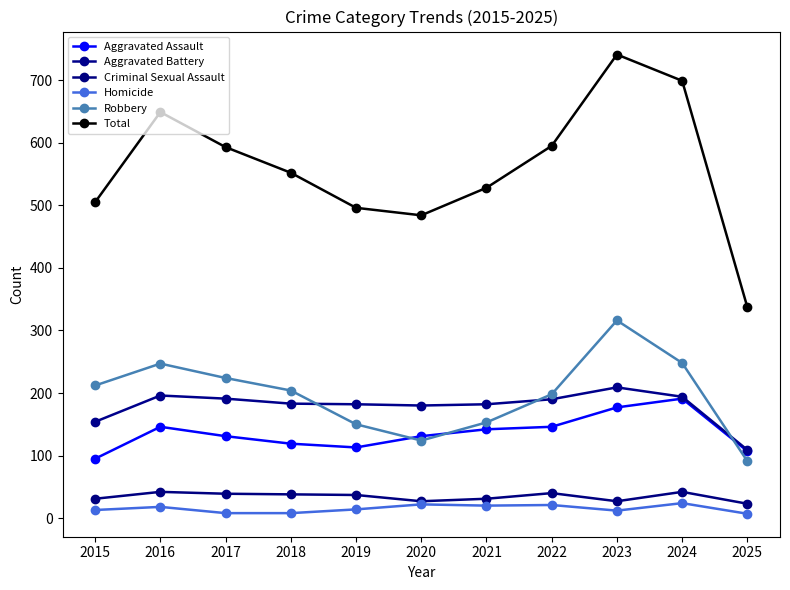

What is the spread (max minus min) of values at 2023?

729